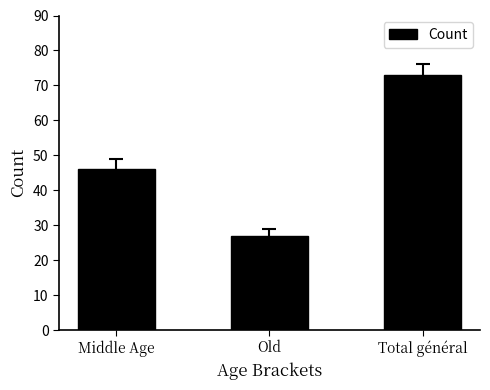

Reading left to right, what are all the values shown in this chart?

Middle Age=46	Old=27	Total général=73